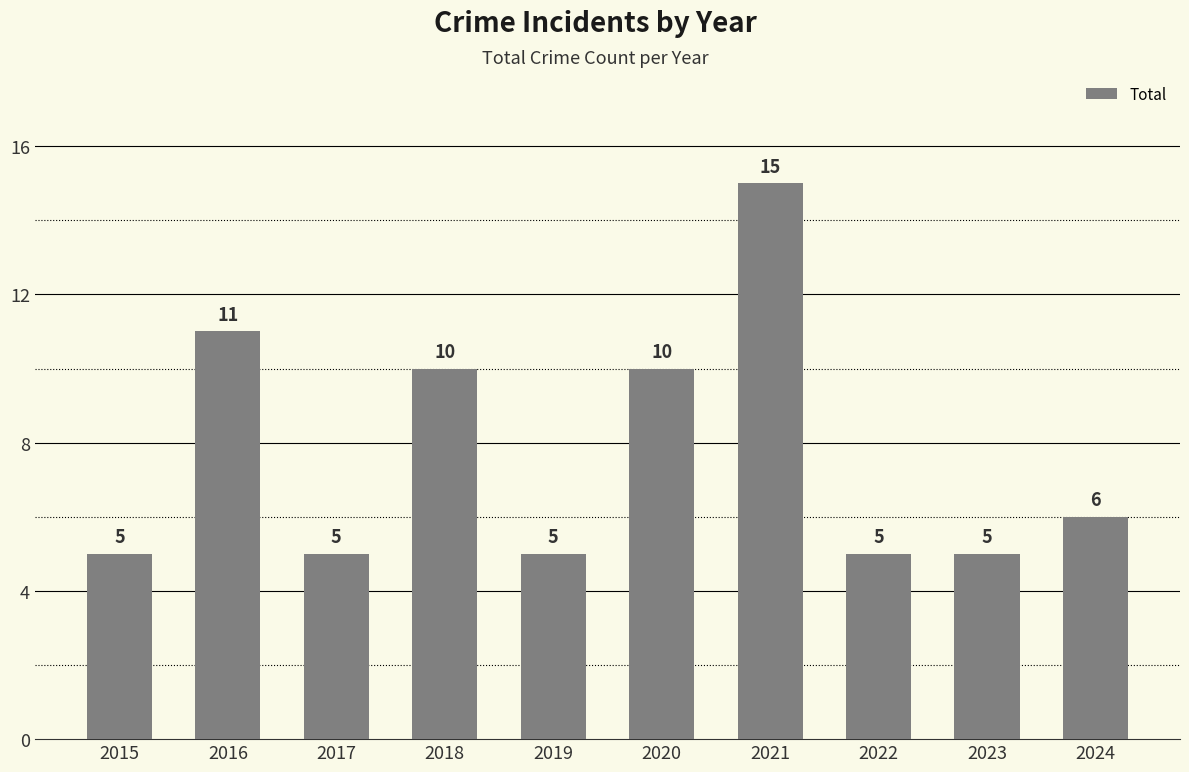

Which has a higher value, 2023 or 2020?

2020